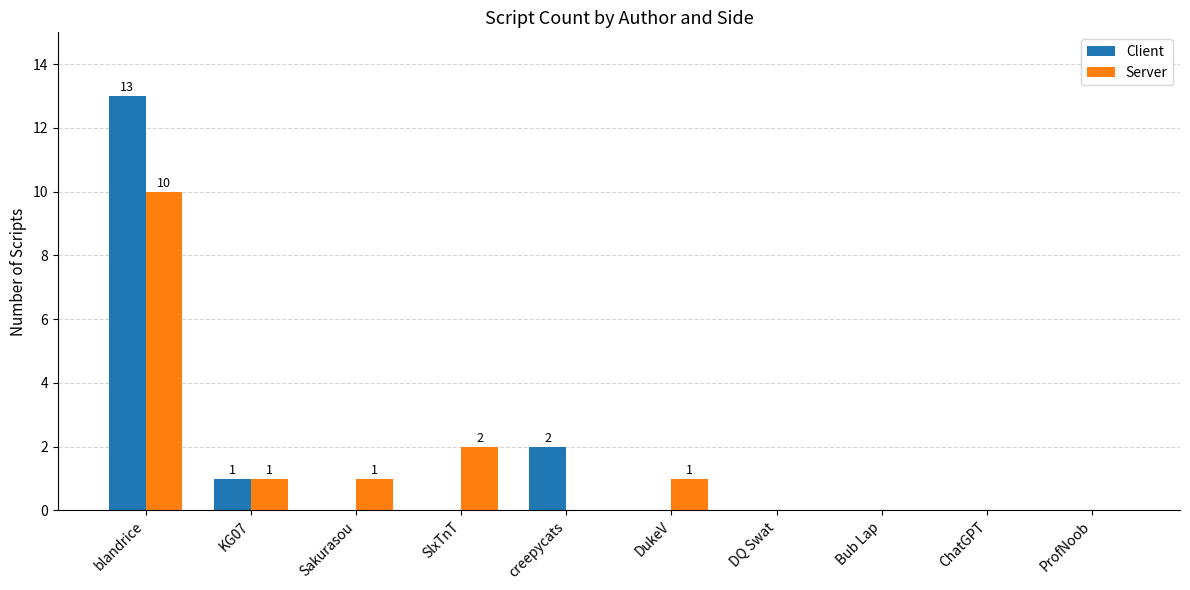

Reading left to right, extract all data points from this chart.

Client: 13	1	0	0	2	0	0	0	0	0
Server: 10	1	1	2	0	1	0	0	0	0